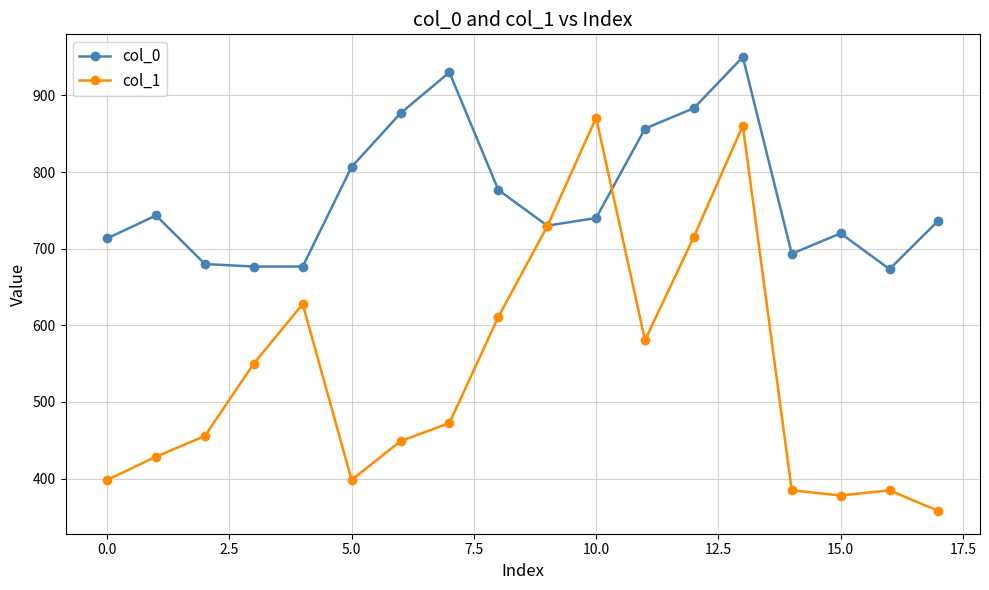

List the series in order of their peak value, lowest first.

col_1, col_0